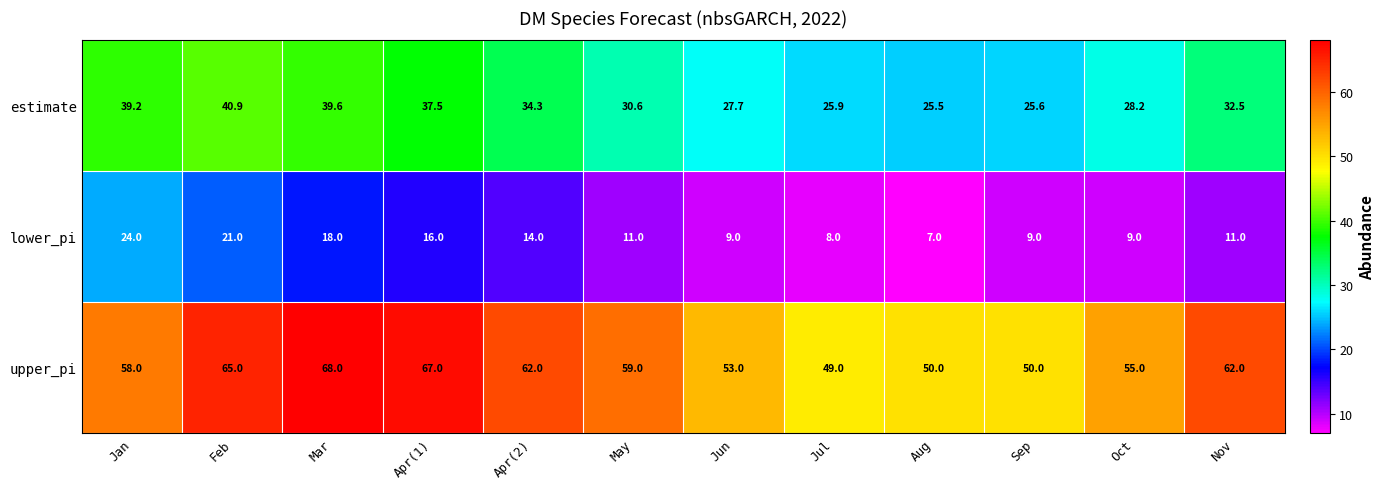

What is the total value across all series at May?

100.6